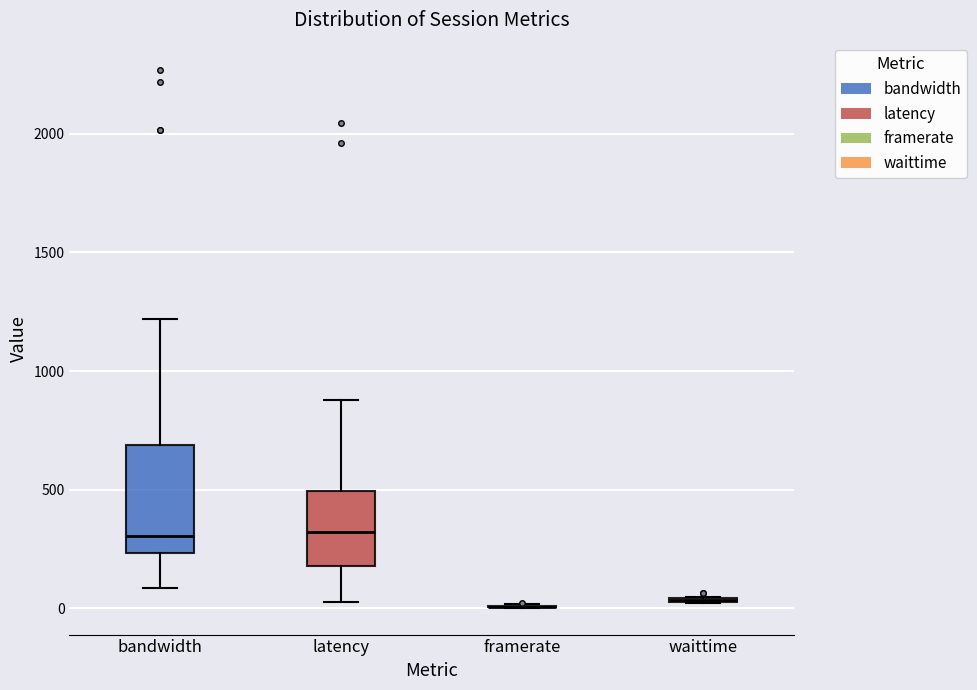

Reading left to right, read every box against the y-axis: the position of its median line, the range the box covers, and the ends of its whiskers. The values are not printed on the chart, so give them approximately, as read against the axis.

bandwidth: median 300, box 250 to 700, whiskers 100 to 1200
latency: median 300, box 200 to 500, whiskers 50 to 900
framerate: box collapsed to a line at 0, whiskers 0 to 0
waittime: box collapsed to a line at 50, whiskers 0 to 50